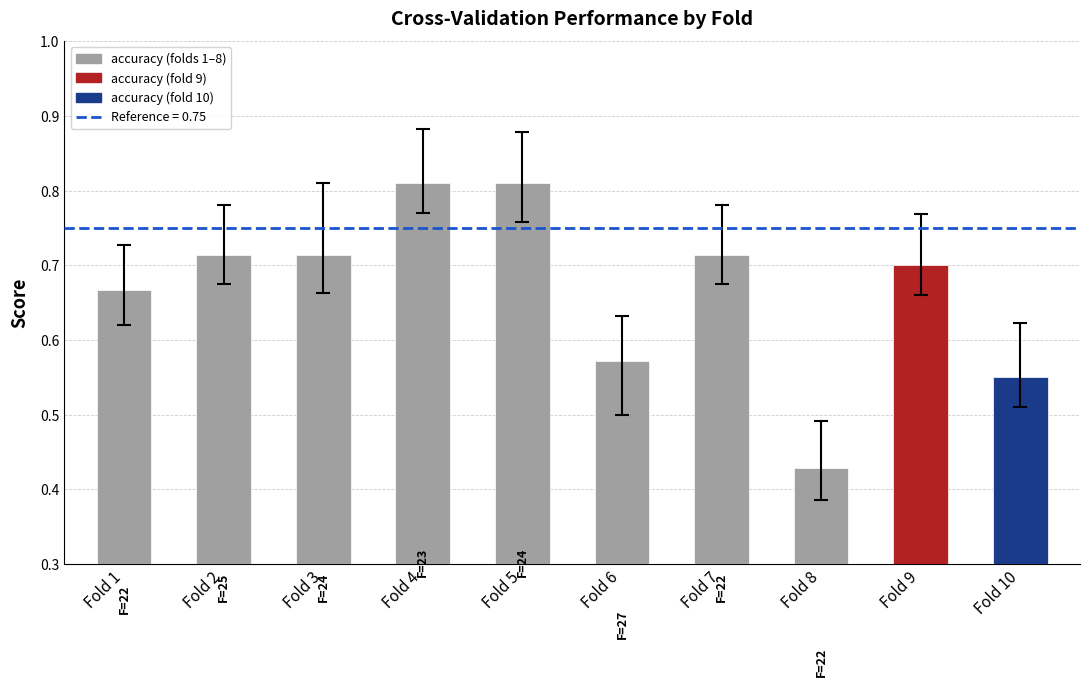

What is the sum of all values?

6.7